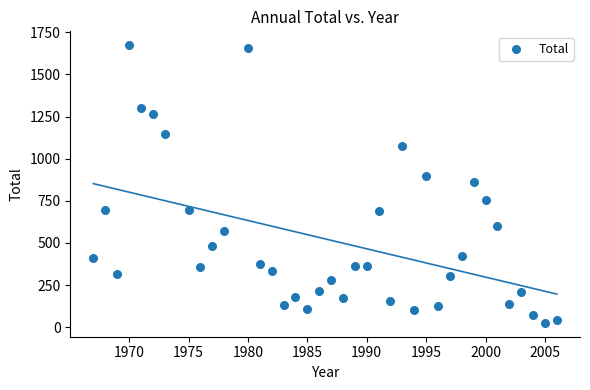

What is the range of Y values (max minus min)?

1647